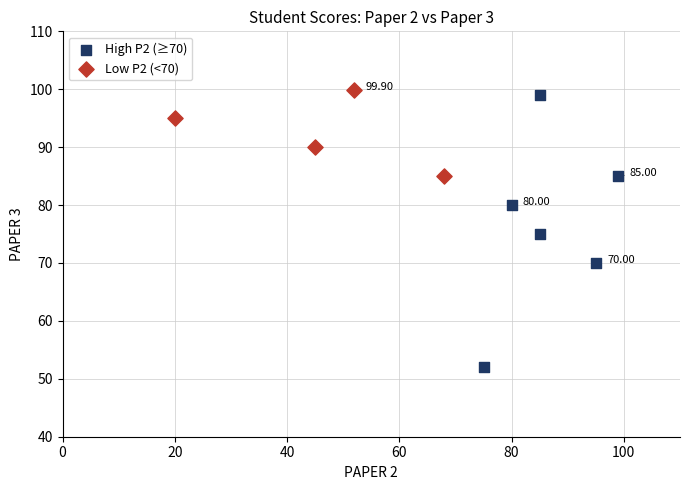

What are all the series names shown in the legend?

High P2 (≥70), Low P2 (<70)